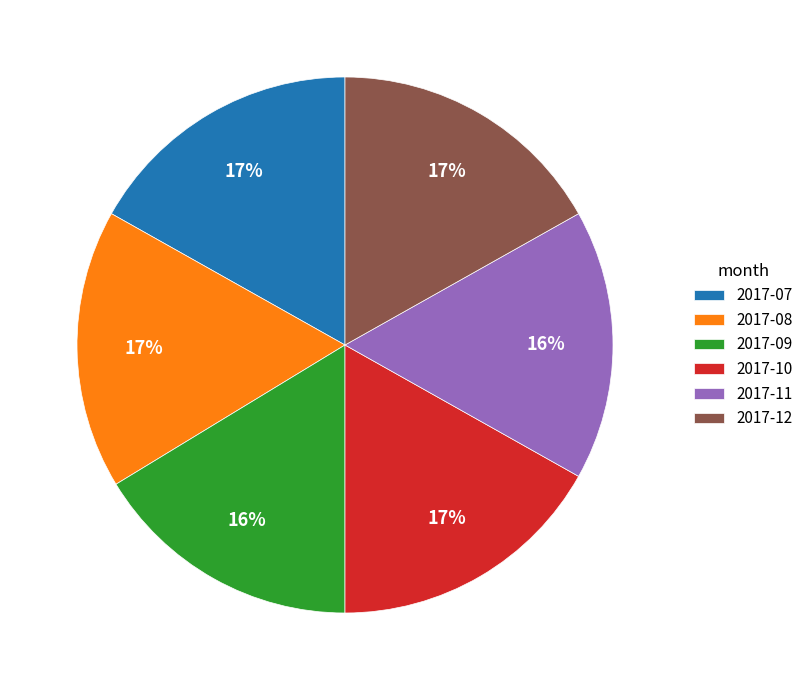

Is there any slice that represents more than half of the pie?

No